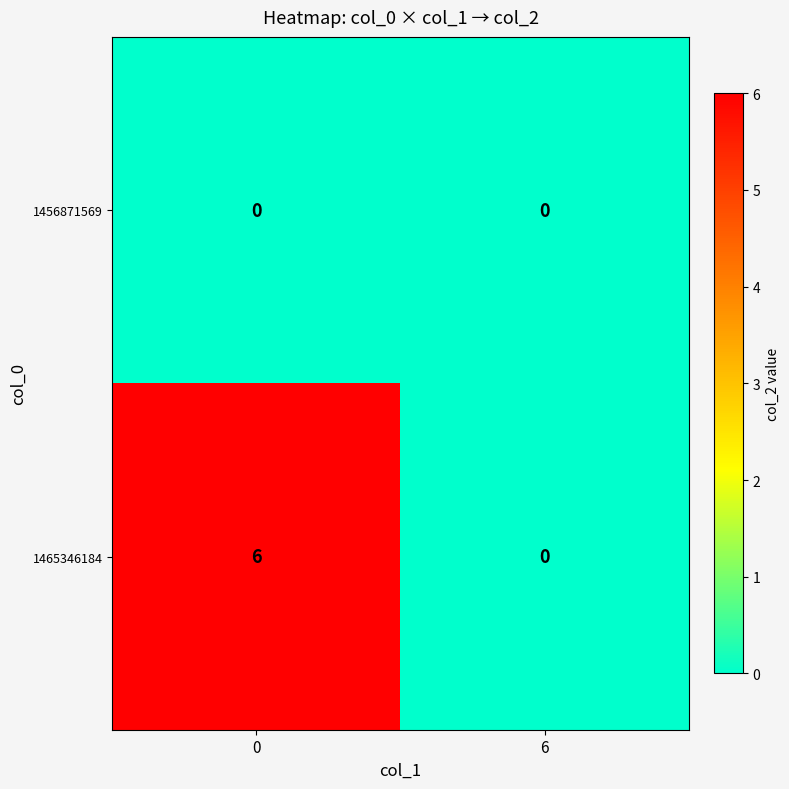

List the series in order of their peak value, lowest first.

1456871569, 1465346184